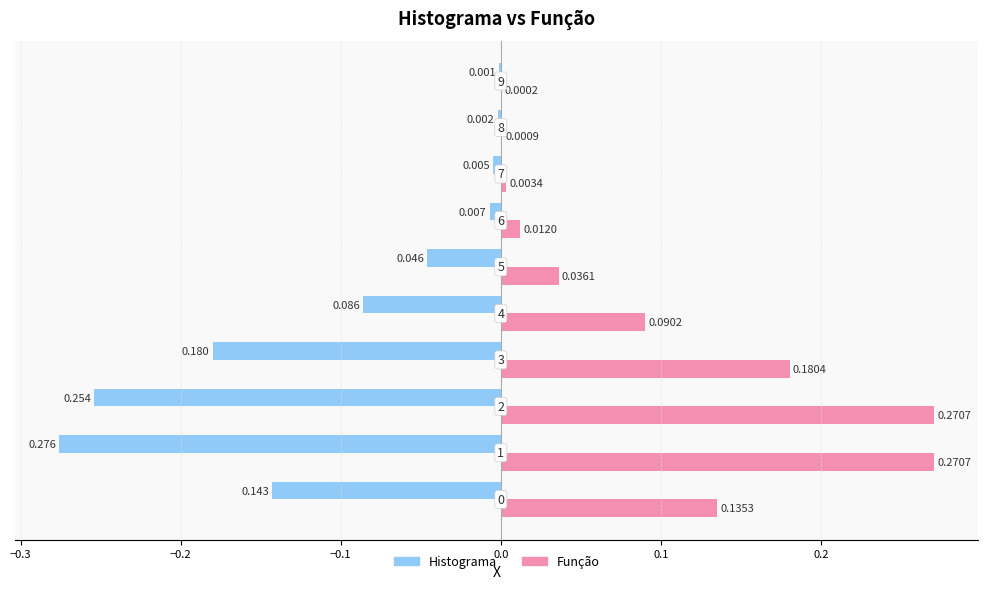

Which series has the largest total across all categories?

Função